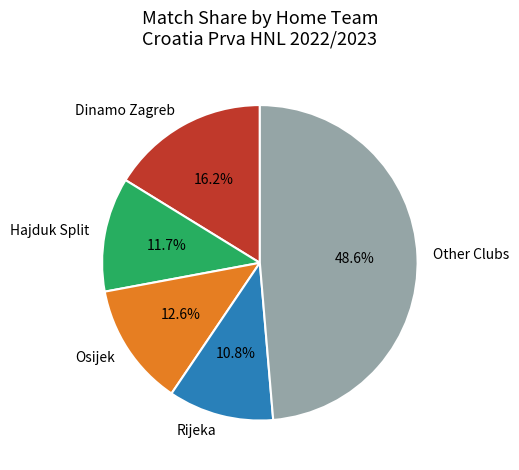

To the nearest percent, what is the average slice percentage?

20%